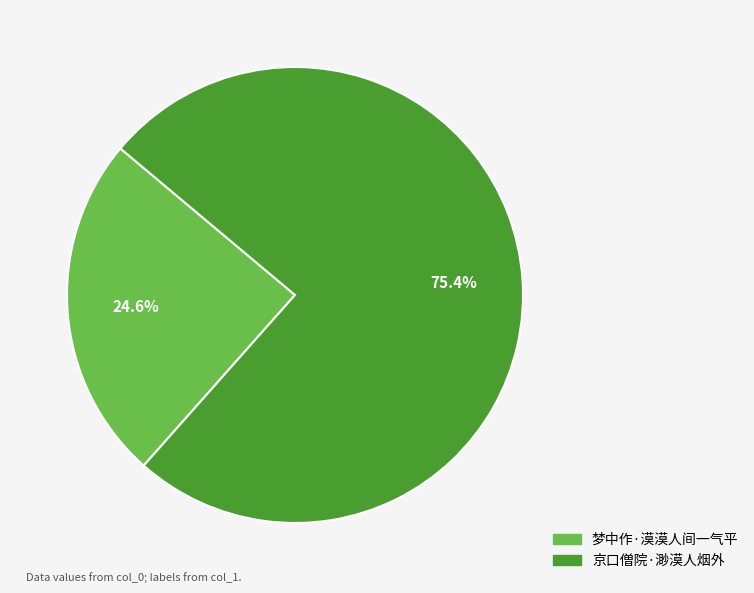

Which slice represents more than half of the pie?

京口僧院·渺漠人烟外